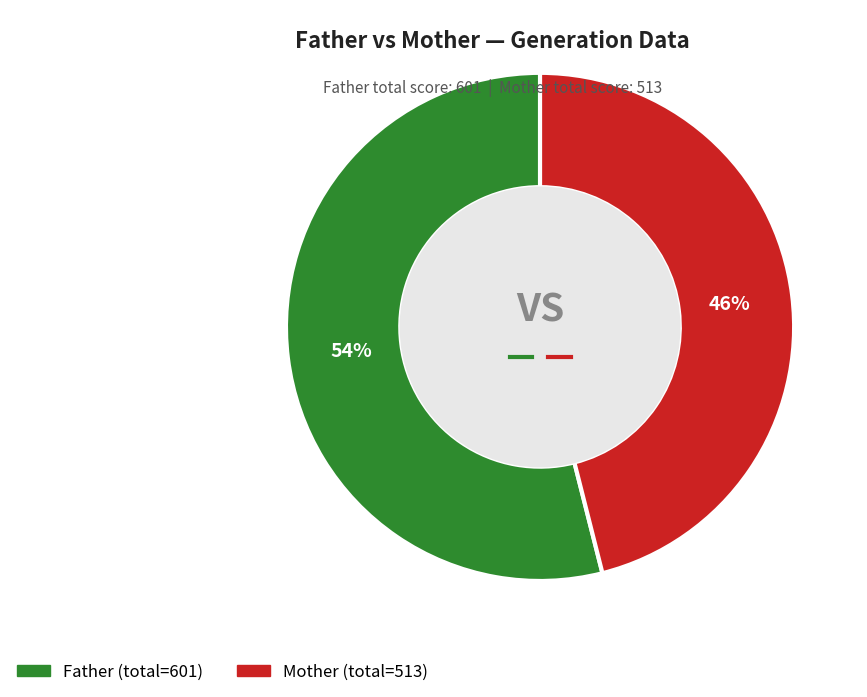

To the nearest percent, what is the average slice percentage?

50%